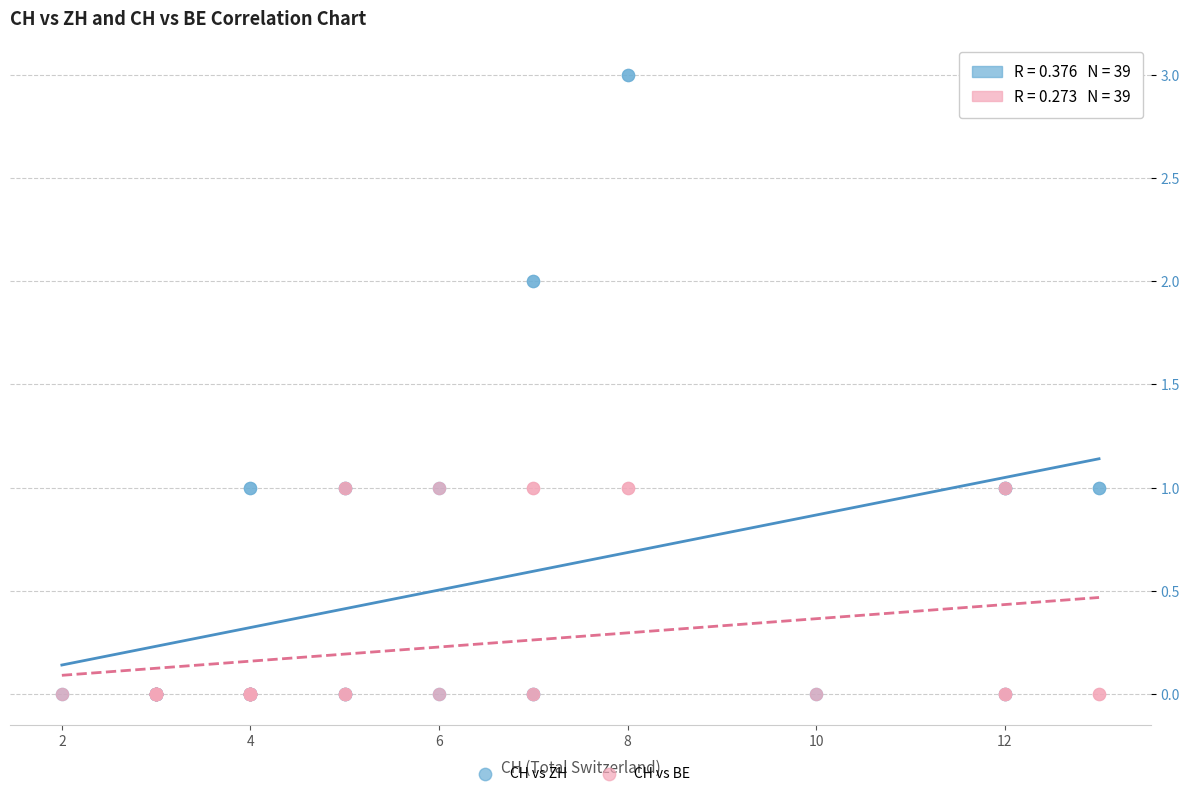

What are all the series names shown in the legend?

CH vs ZH, CH vs BE